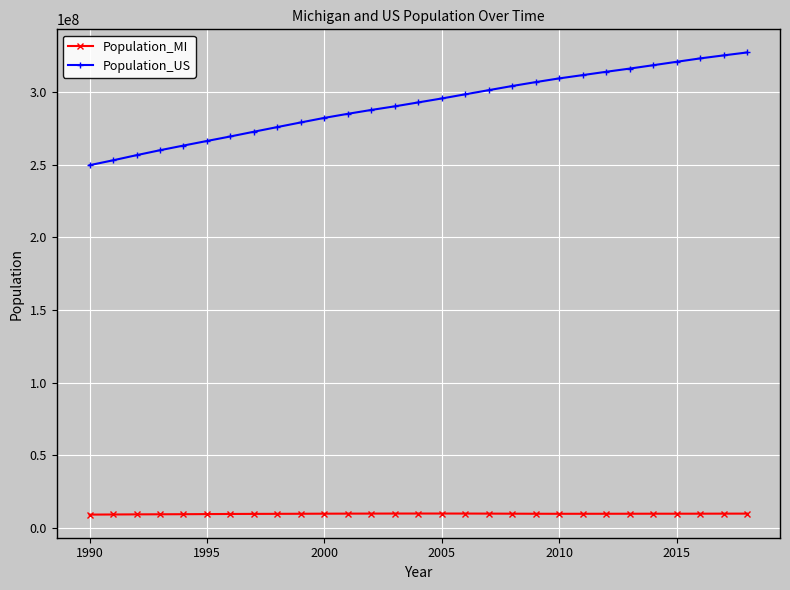

What is the average value of the Population_MI series?

9850590